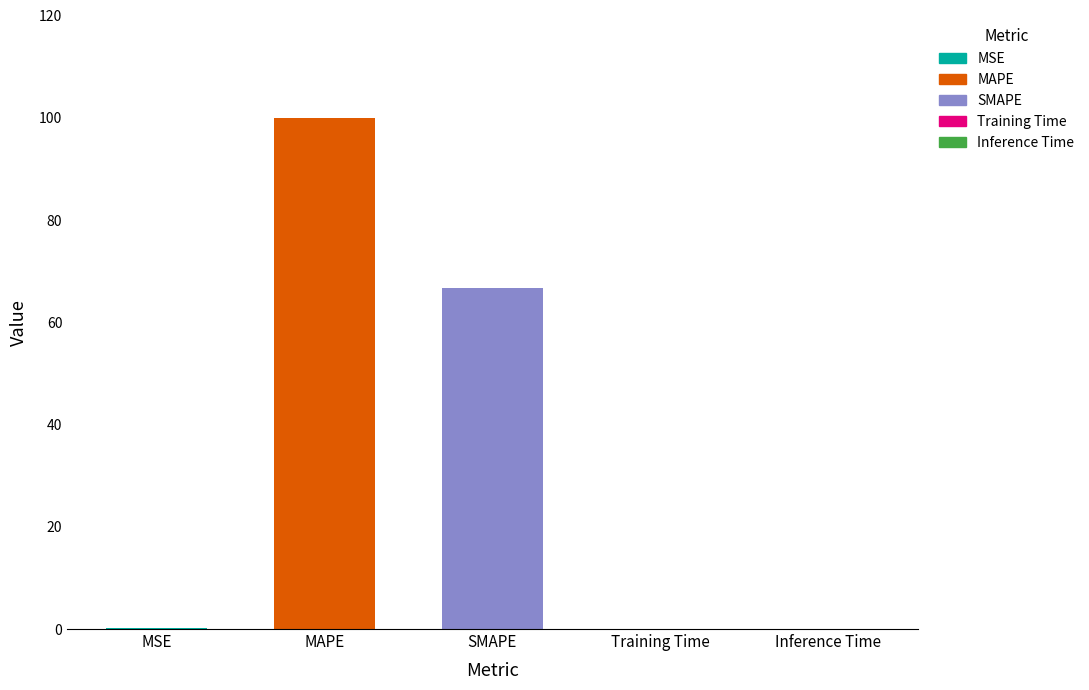

Approximately how many times larger is the value at MAPE compared to SMAPE?

1.5